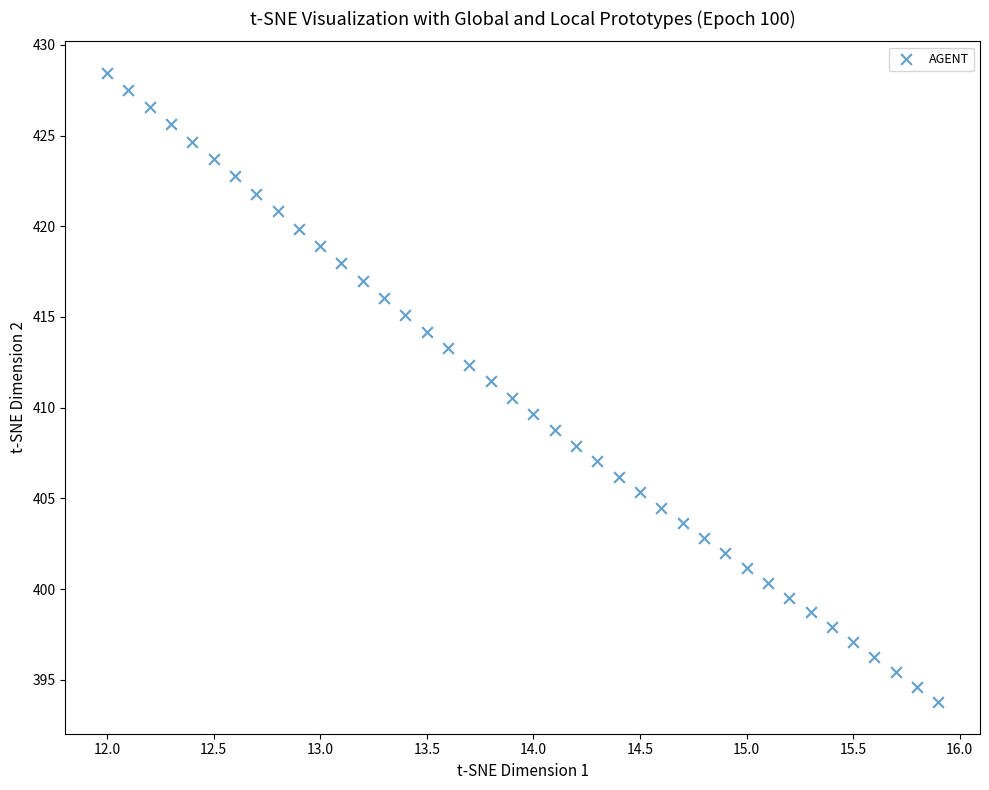

What is the range of Y values (max minus min)?

34.7